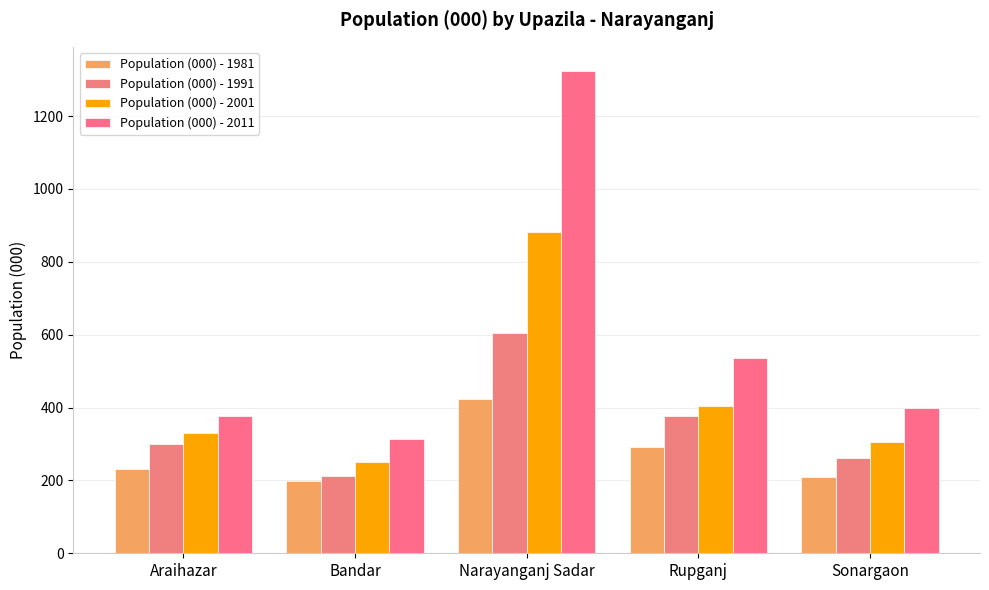

Is it true that Population (000) - 1981 equals 423 at Narayanganj Sadar?

True